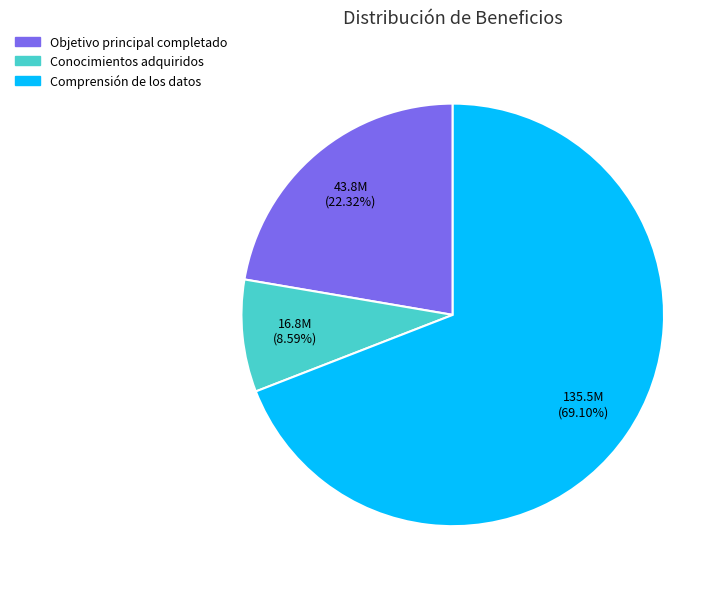

To the nearest percent, what portion does Comprensión de los datos represent?

69%